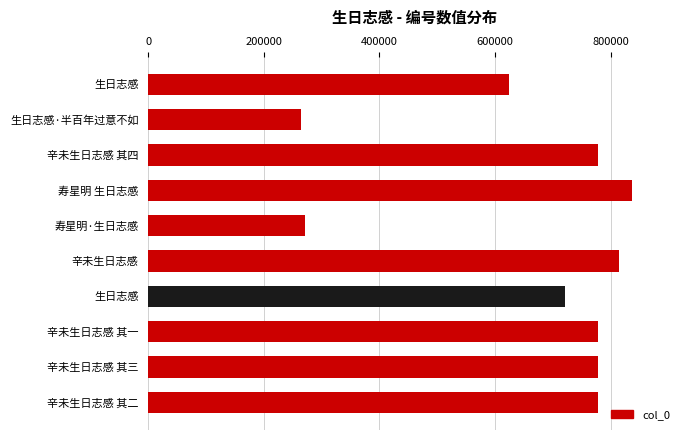

Does the chart contain any negative values?

No